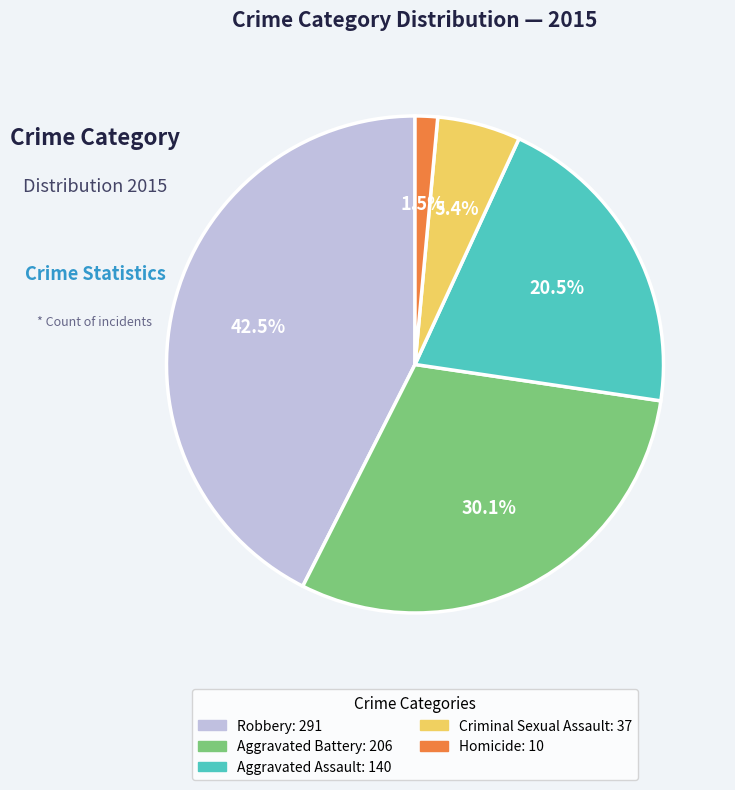

Is there a majority slice in this chart?

No